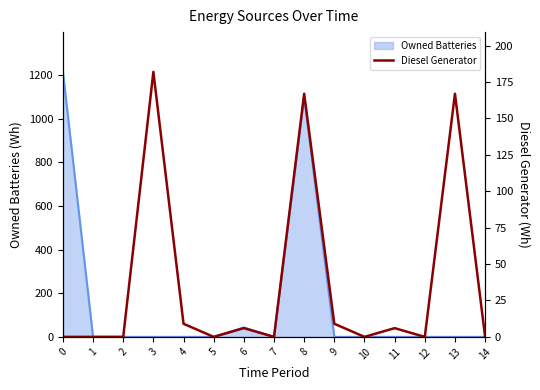

Rank the categories by value from lowest to highest.

0, 1, 2, 5, 7, 10, 12, 14, 6, 11, 4, 9, 8, 13, 3